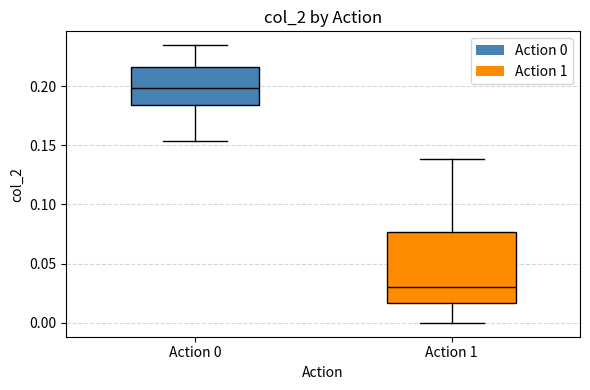

Where is the lower edge of the box for Action 1 on the y-axis? The values are not printed on the chart, so give them approximately, as read against the axis.

0.015